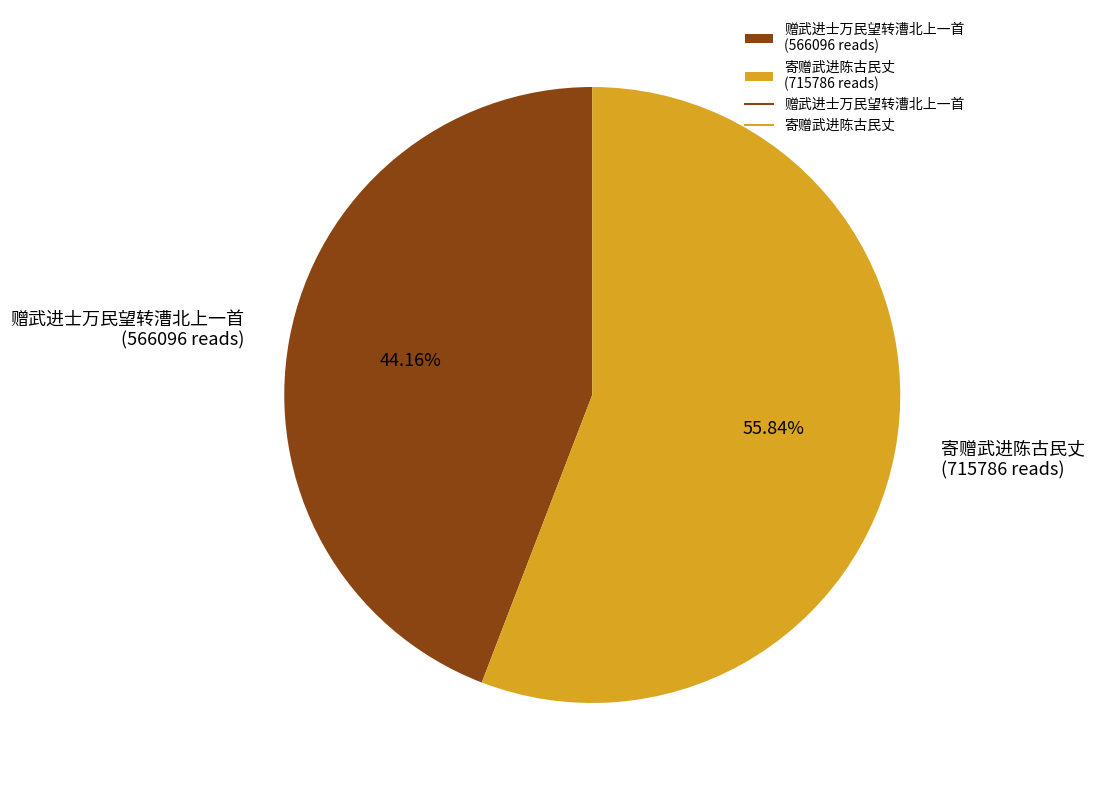

Which slice is the smallest?

赠武进士万民望转漕北上一首